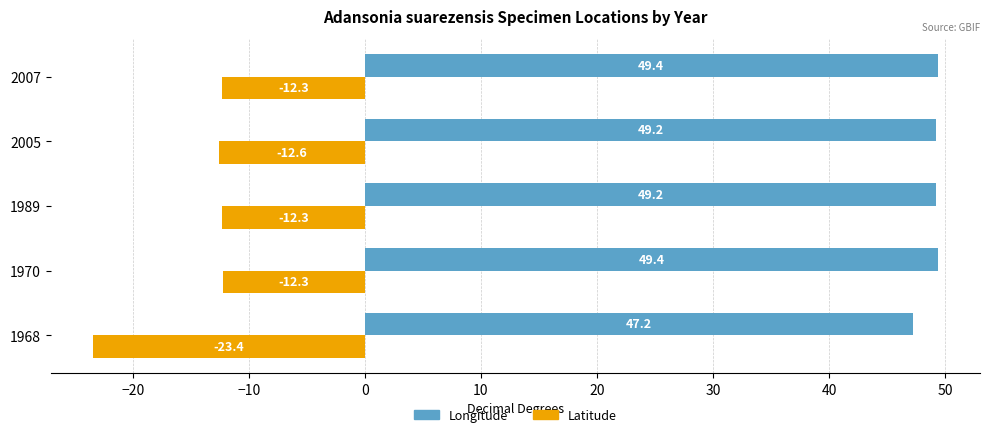

Which series has the widest spread of values?

Latitude